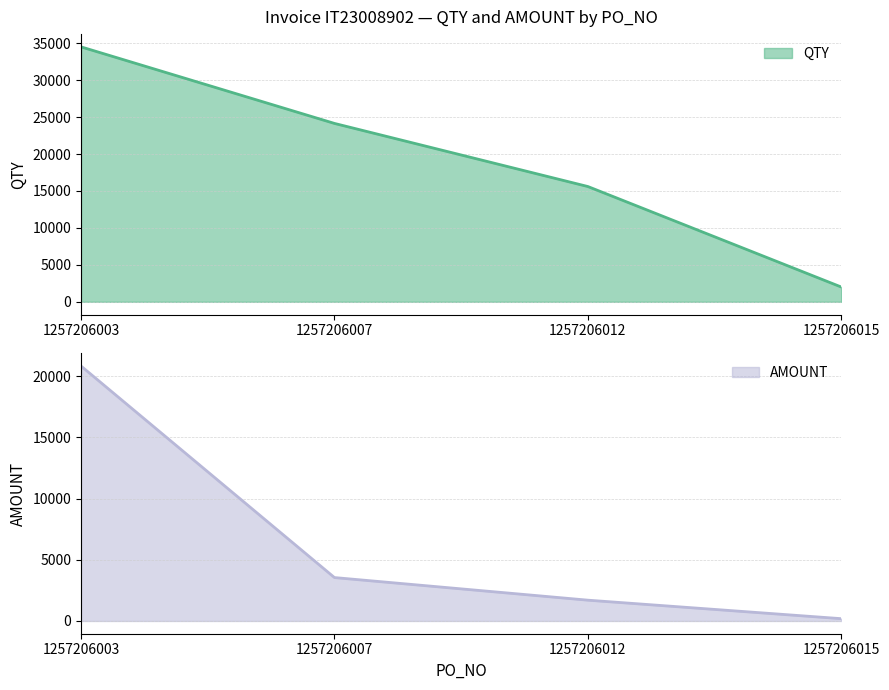

At which label does AMOUNT reach its minimum?

1257206015